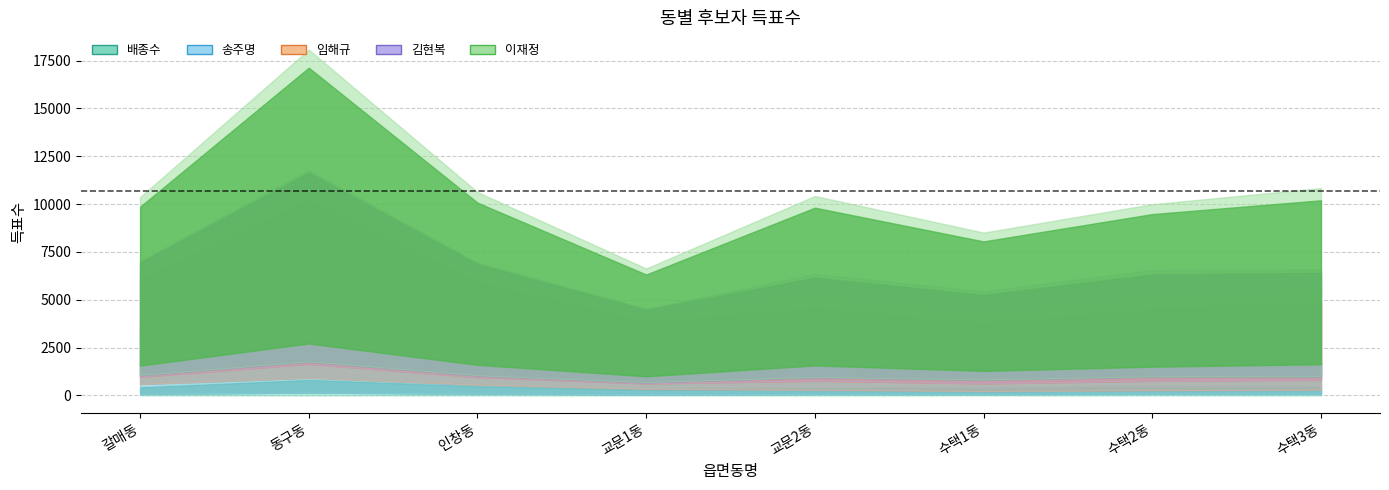

What is the spread (max minus min) of values at 수택1동?

2633